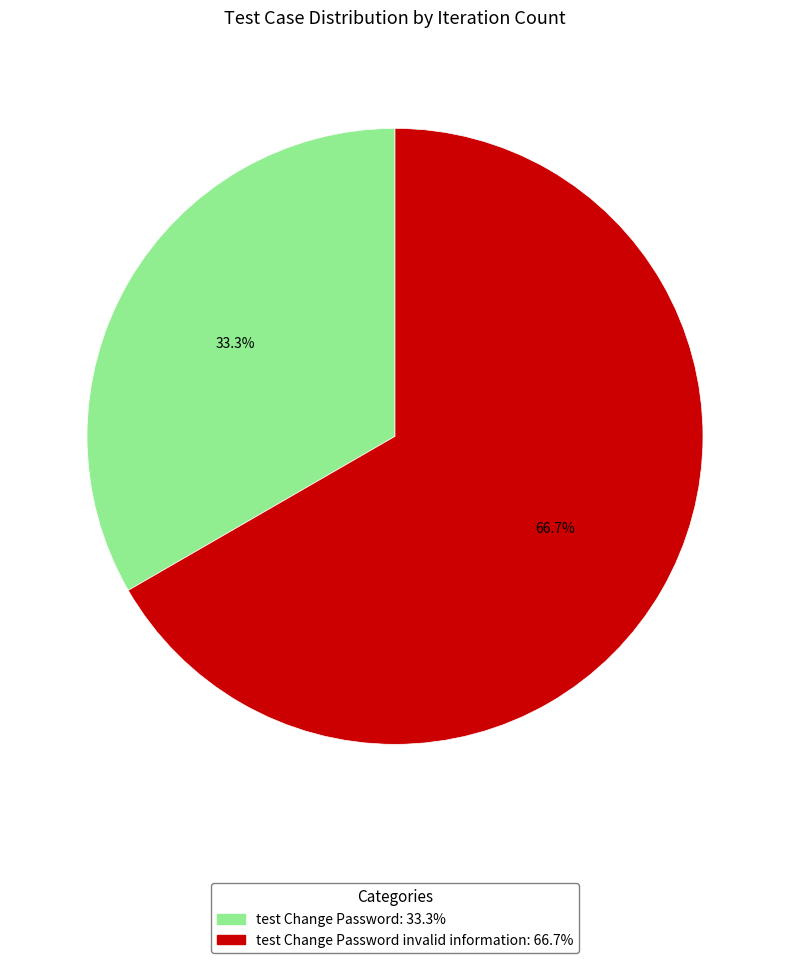

To the nearest percent, what is the difference between the largest and smallest slice percentages?

33%